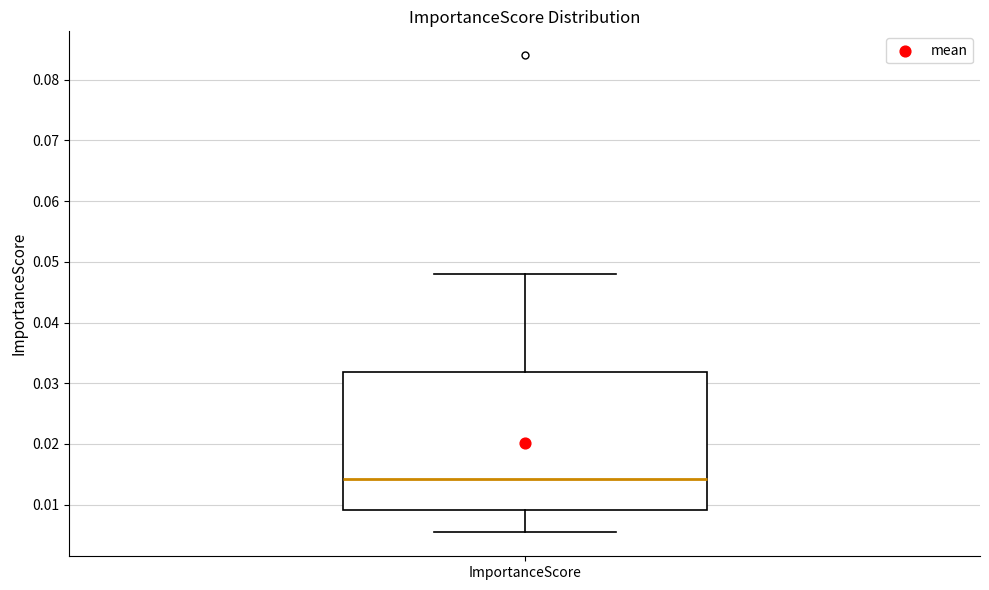

Transcribe this box plot: give where the median line is, the range the box spans, and where the two whiskers end, as read against the y-axis. The values are not printed on the chart, so give them approximately, as read against the axis.

median 0.014, box 0.009 to 0.032, whiskers 0.005 to 0.048